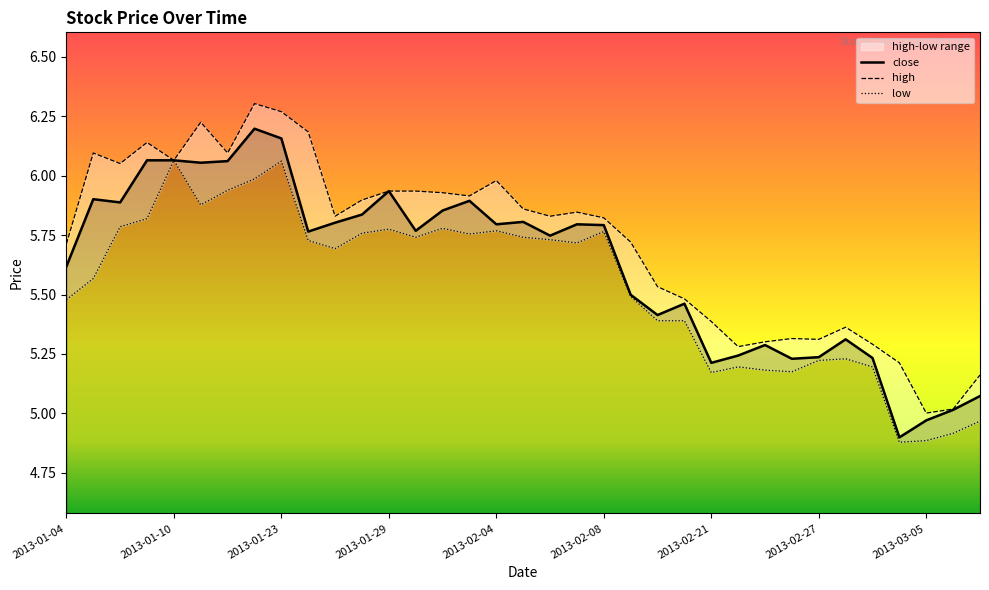

At which label does close first exceed 5?

2013-01-04